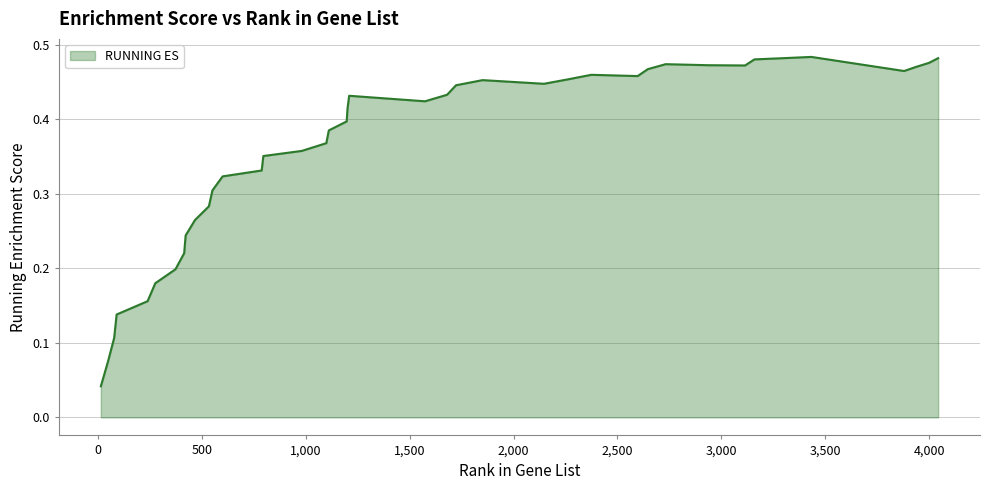

What is the sum of all values?

14.4